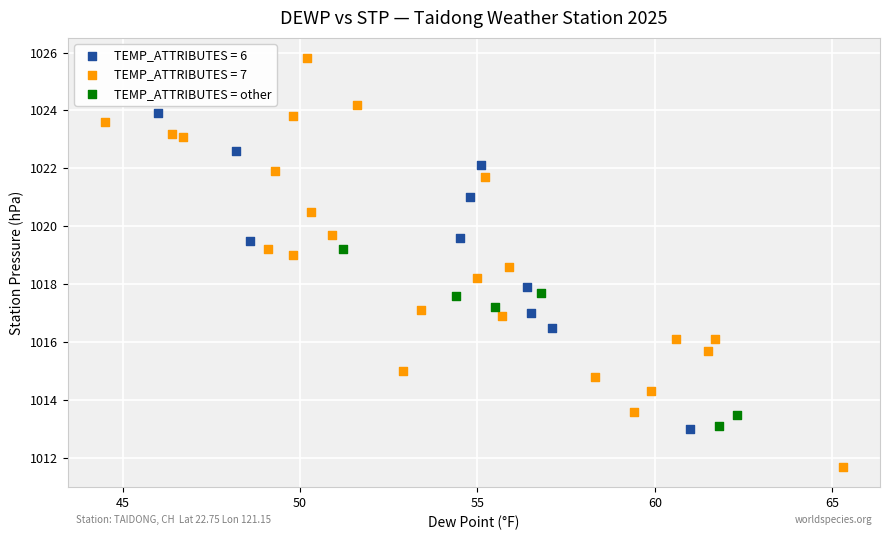

Which series has the largest Y range (max minus min)?

TEMP_ATTRIBUTES = 7